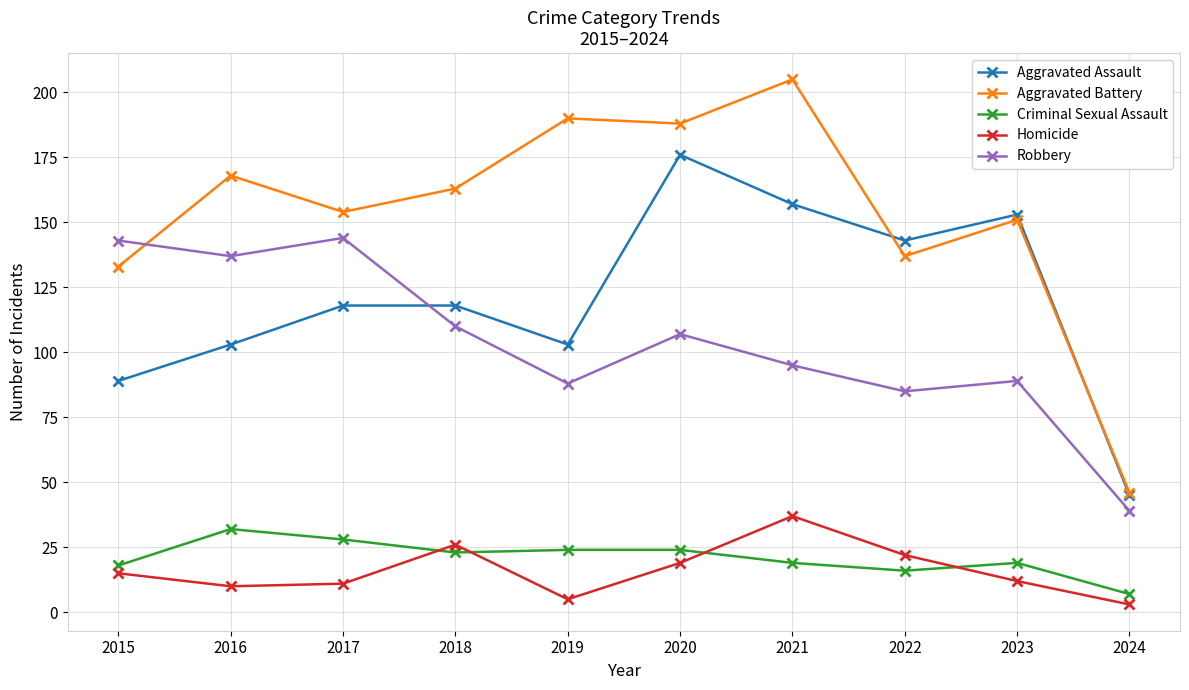

Which series has the largest total across all categories?

Aggravated Battery